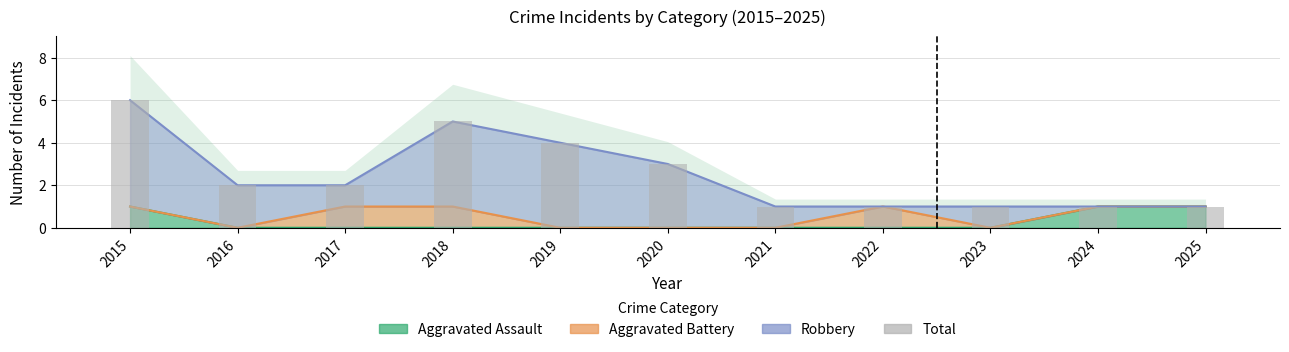

Reading left to right, what are all the values shown in this chart?

2015=6	2016=2	2017=2	2018=5	2019=4	2020=3	2021=1	2022=1	2023=1	2024=1	2025=1